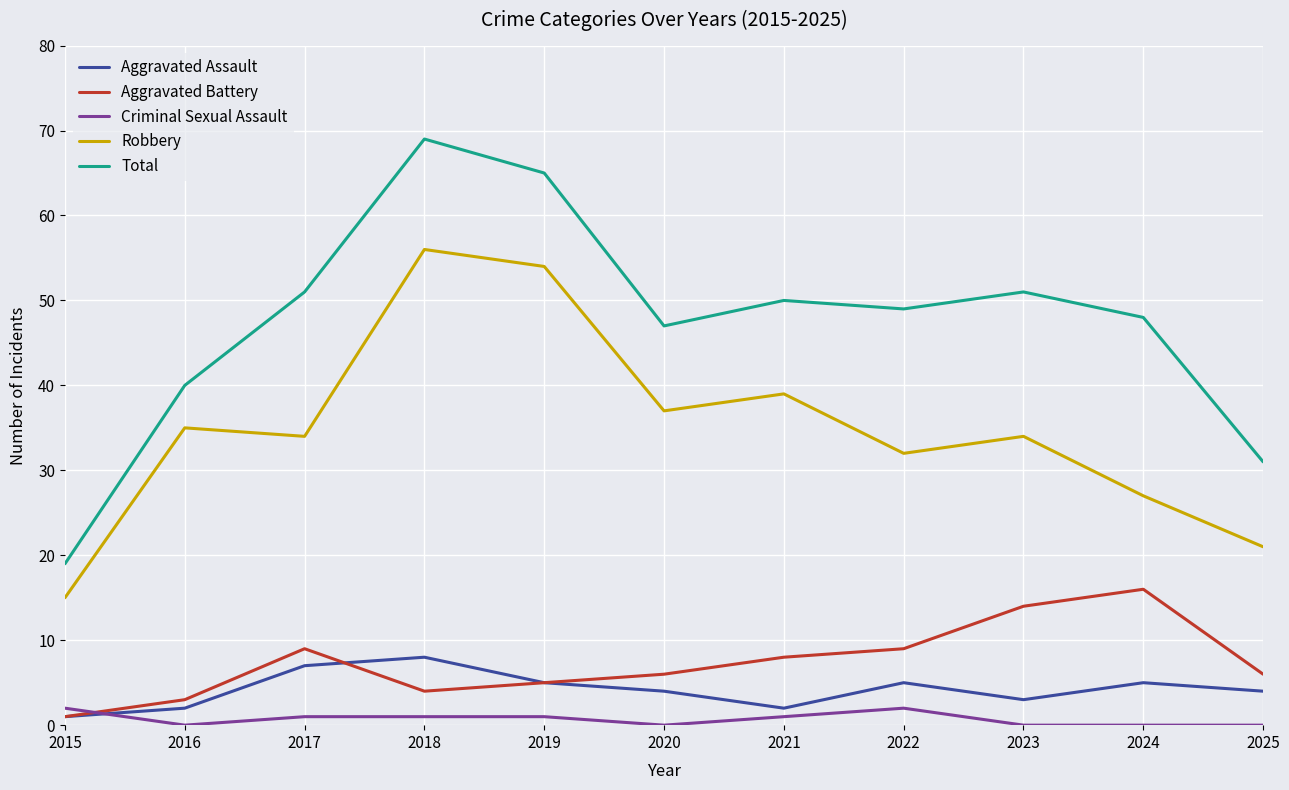

At which label does Total reach its peak?

2018